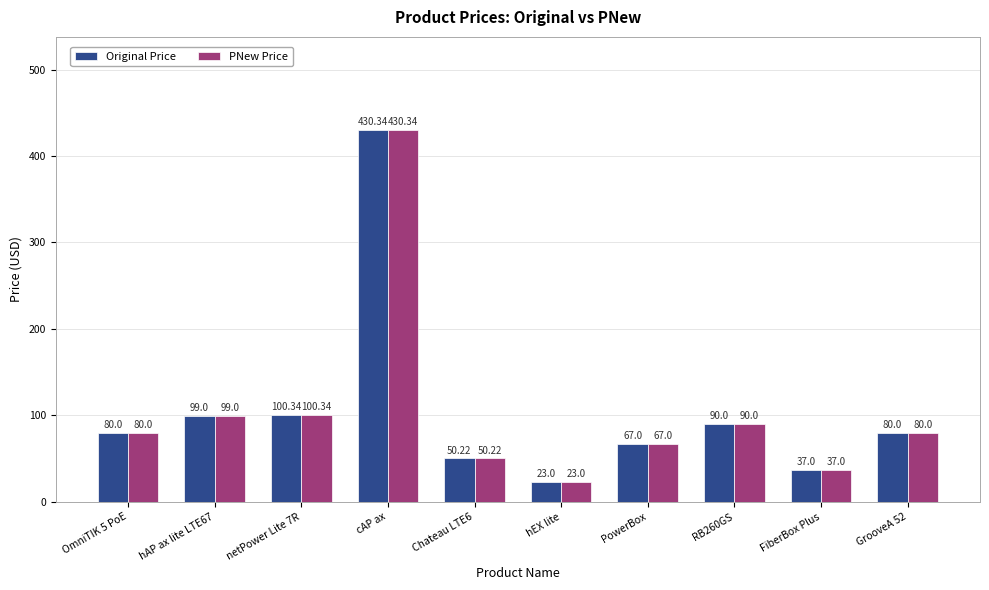

What position from the right is RB260GS?

3